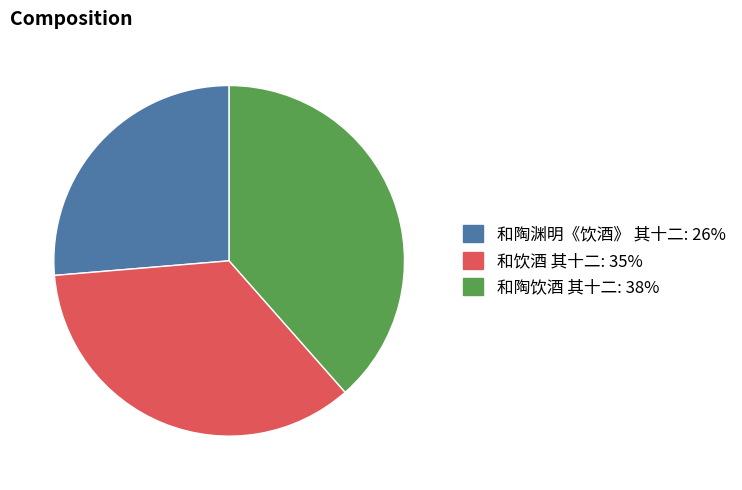

Which slice is the smallest?

和陶渊明《饮酒》 其十二